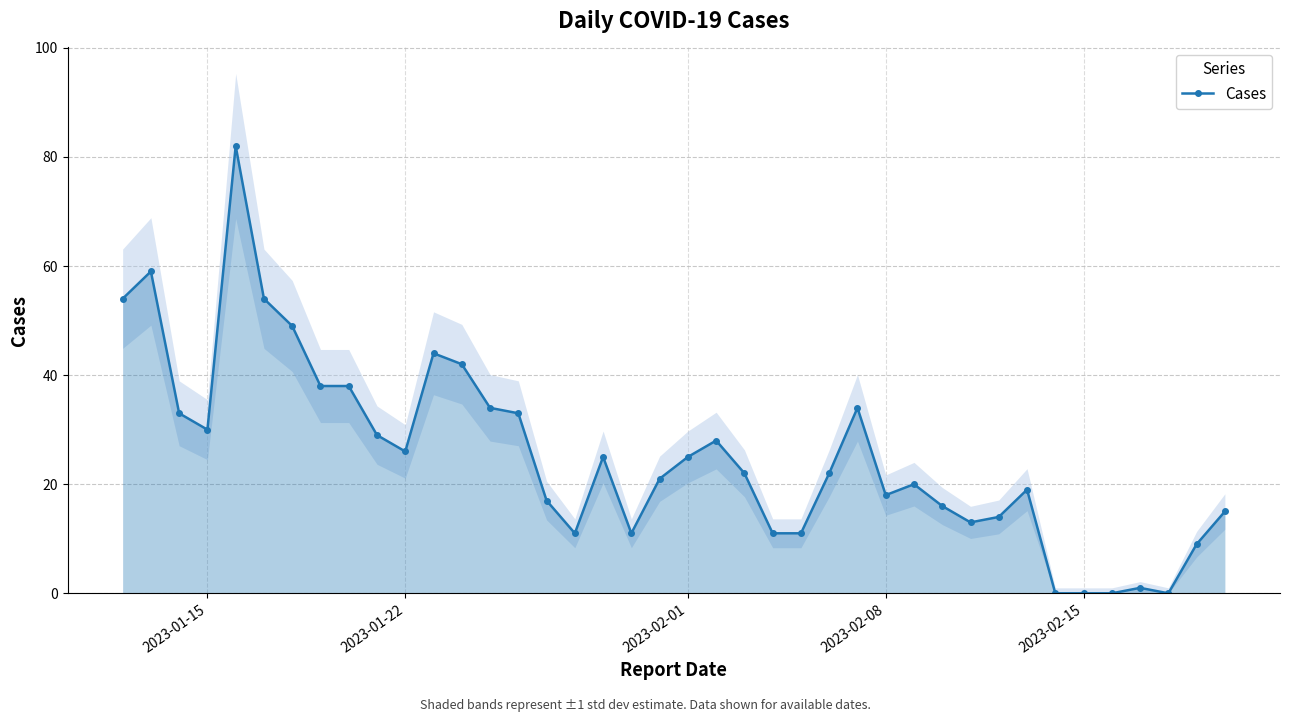

Is it true that Cases equals 32 at 2023-02-08?

False